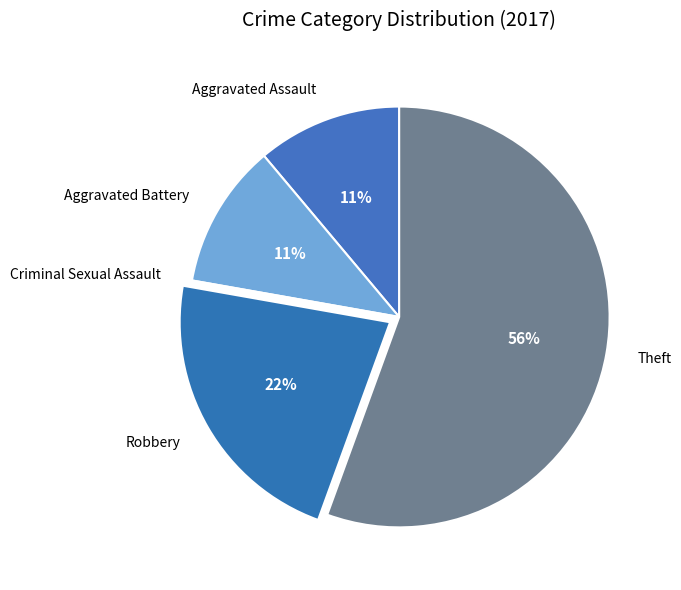

What percentage is the Aggravated Battery slice, to the nearest percent?

11%